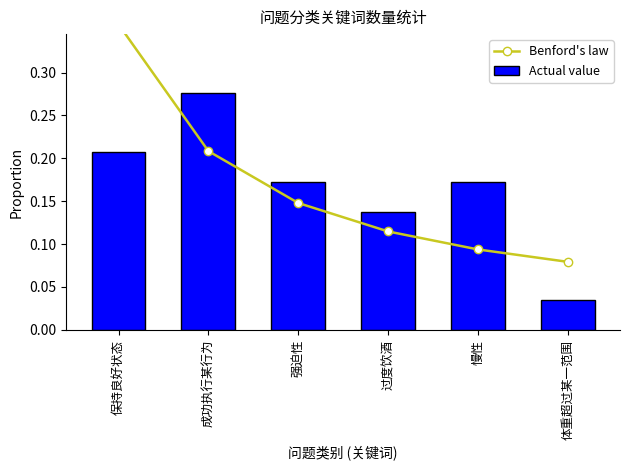

What position from the right is 慢性?

2